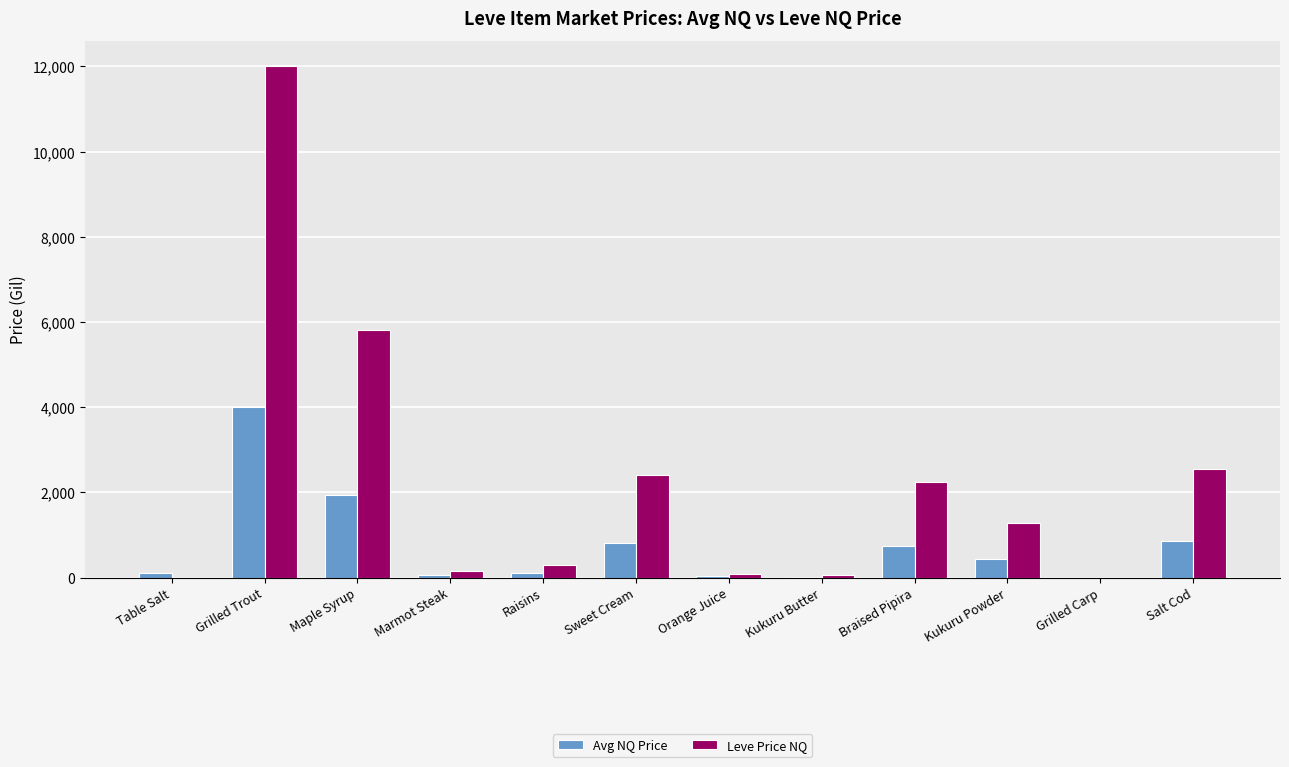

What is the approximate value of Leve Price NQ at Orange Juice?

90.0